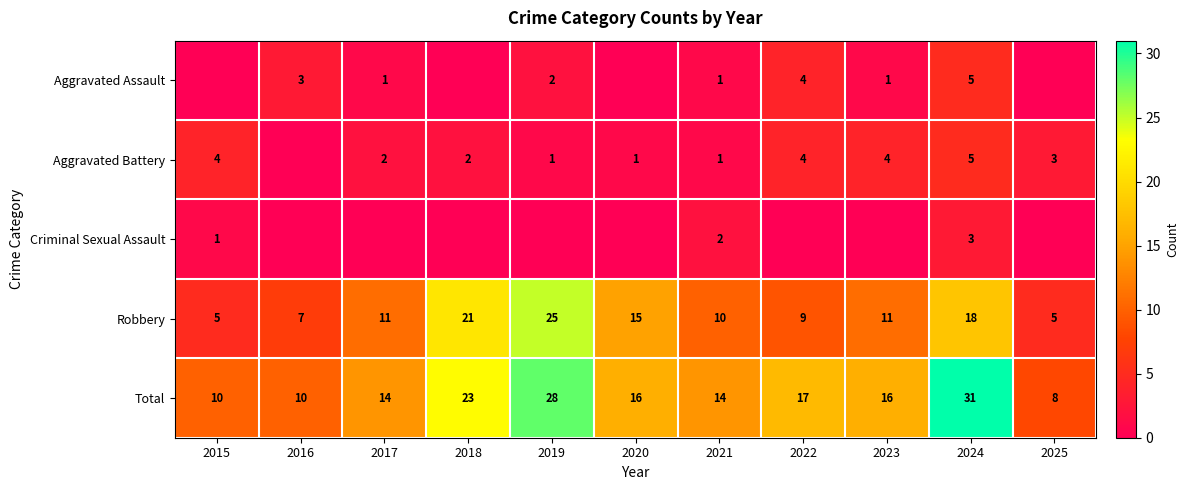

What is the lowest value of the Total series?

8